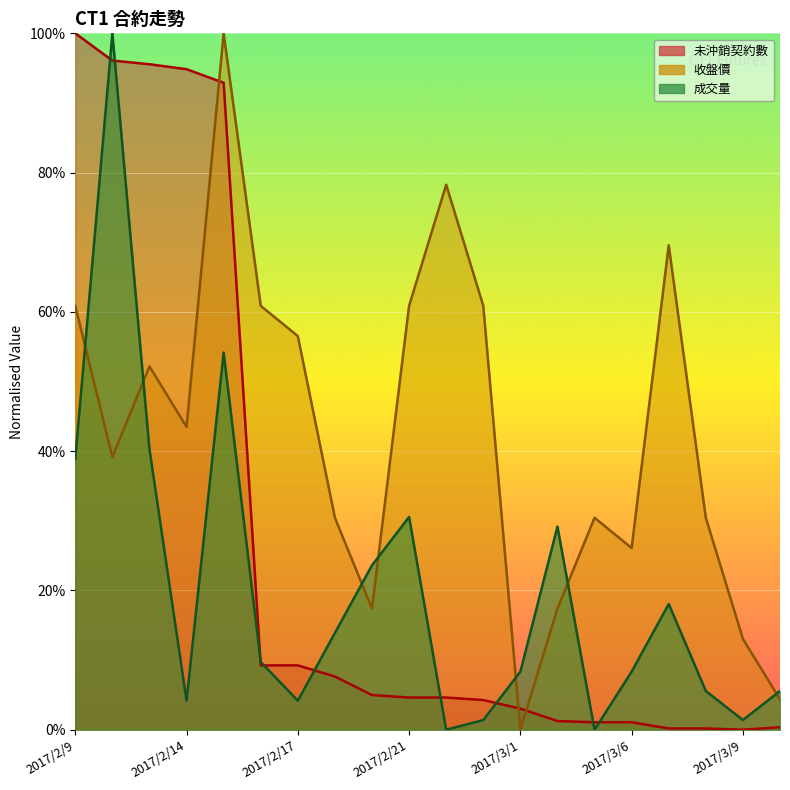

The 成交量 series shows 40.3 at 2017/2/13. True or false?

True